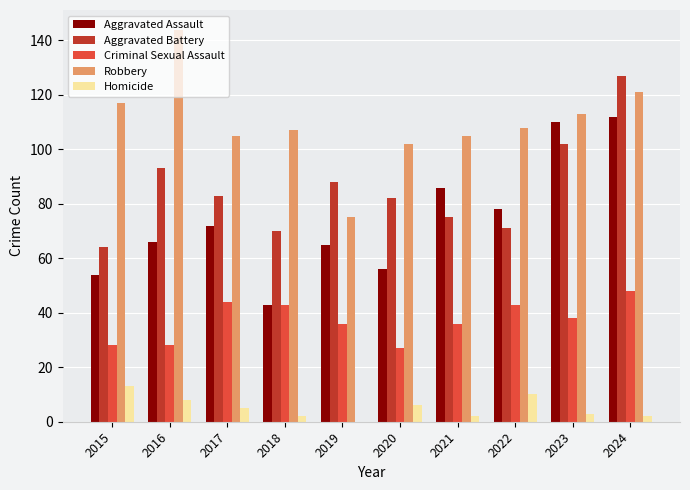

What is the sum of all Aggravated Battery values?

855